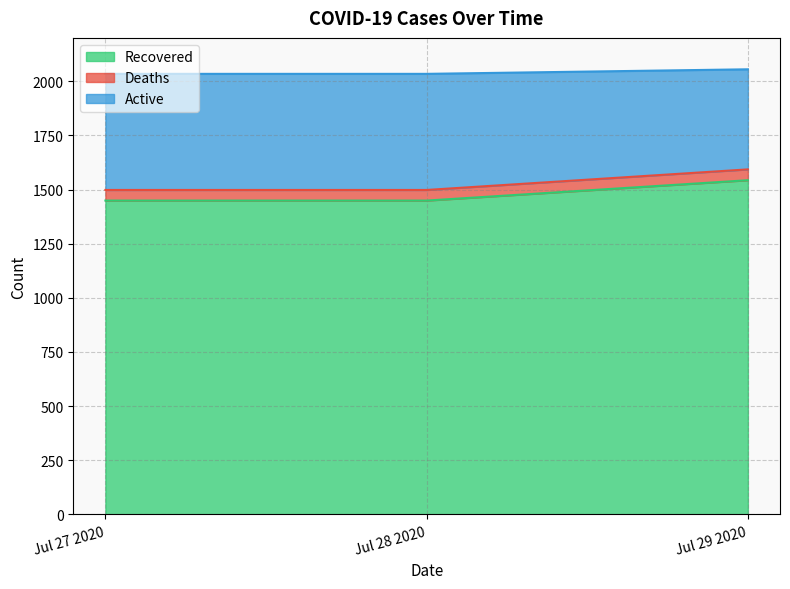

Which category has the highest value in the Recovered series?

Jul 29 2020